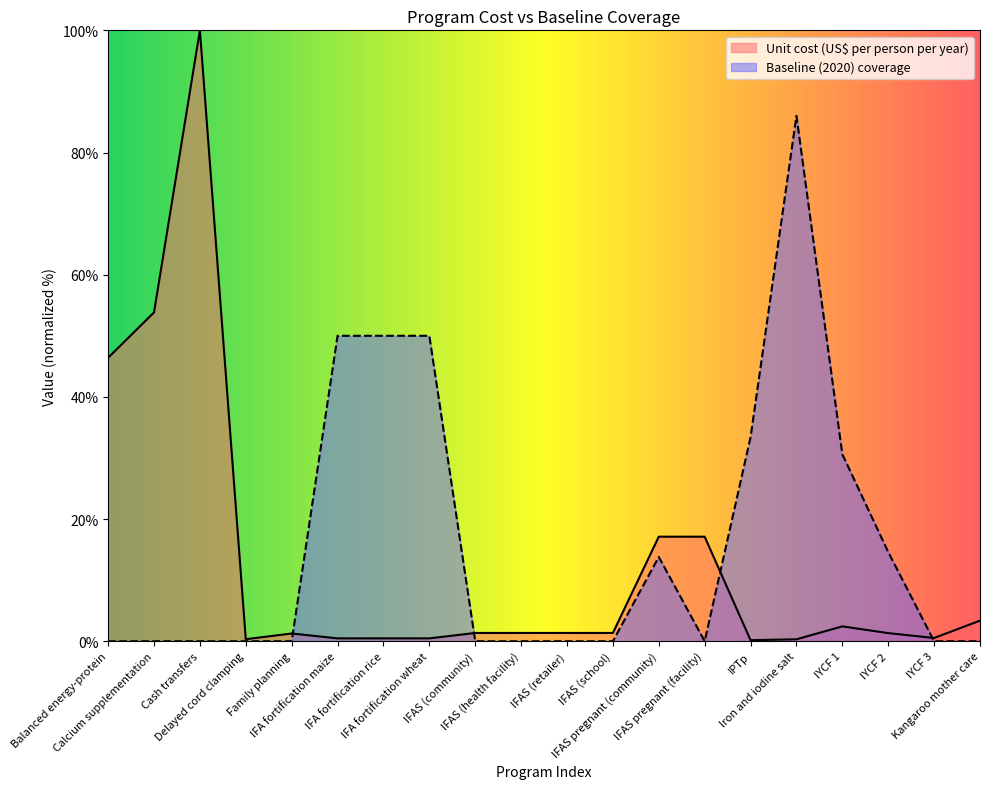

How many values in the Unit cost (US$ per person per year) series are below 1?

7